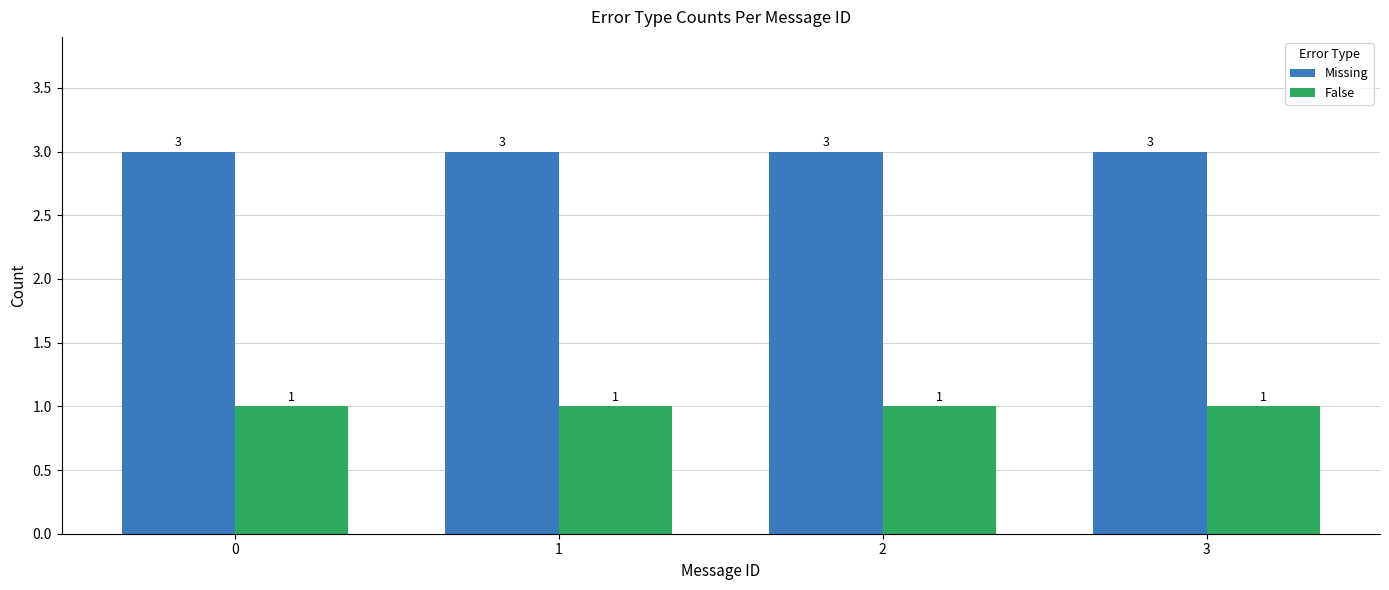

What is the value of the Missing bar at the 3rd from the left?

3